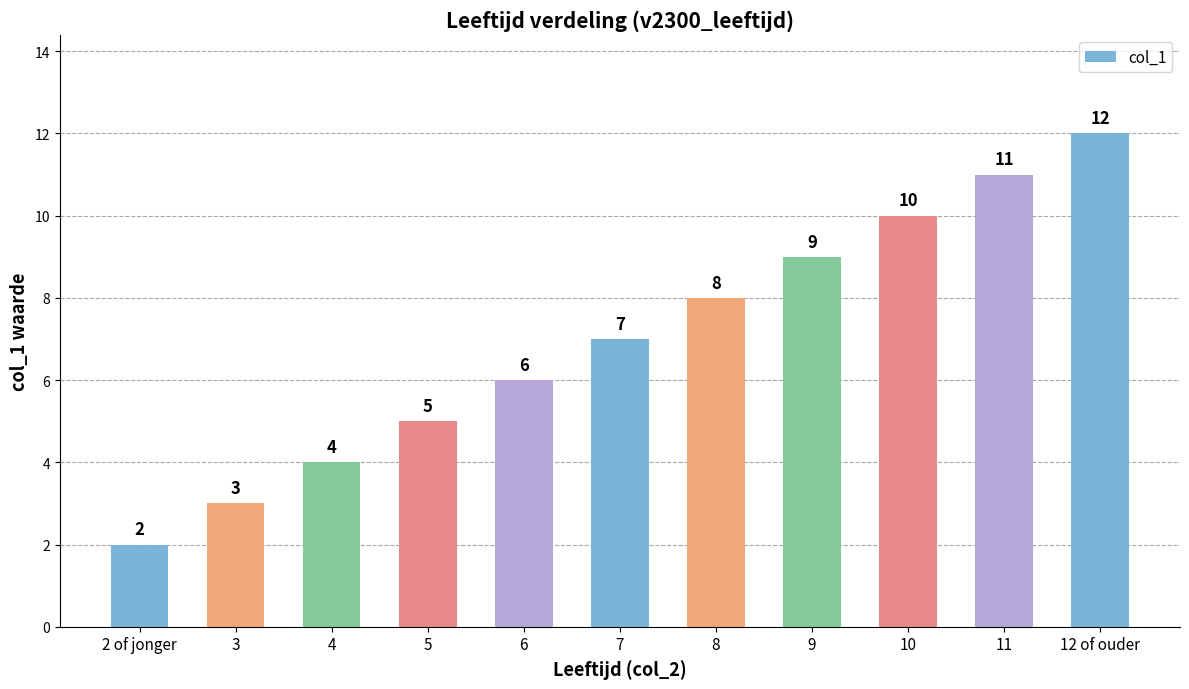

Count the number of data series in this chart.

1